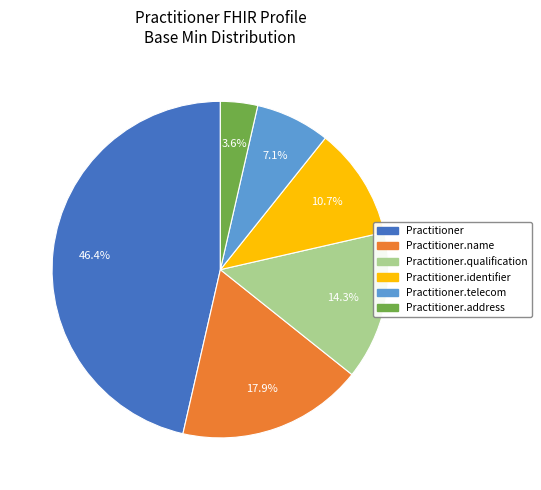

Does any single category account for the majority?

No